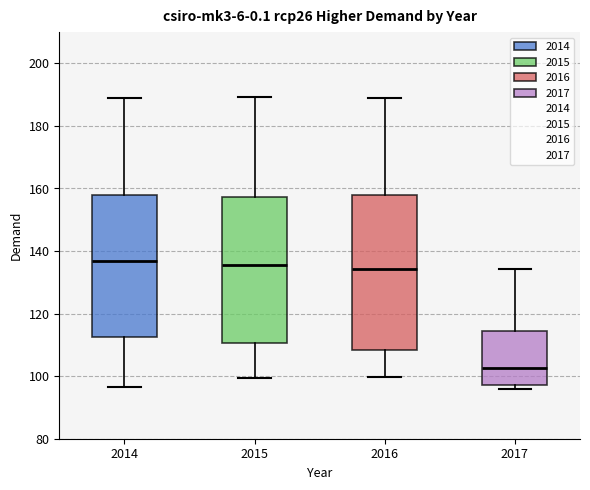

Comparing the boxes themselves (not the whiskers), which one is the tallest?

2016